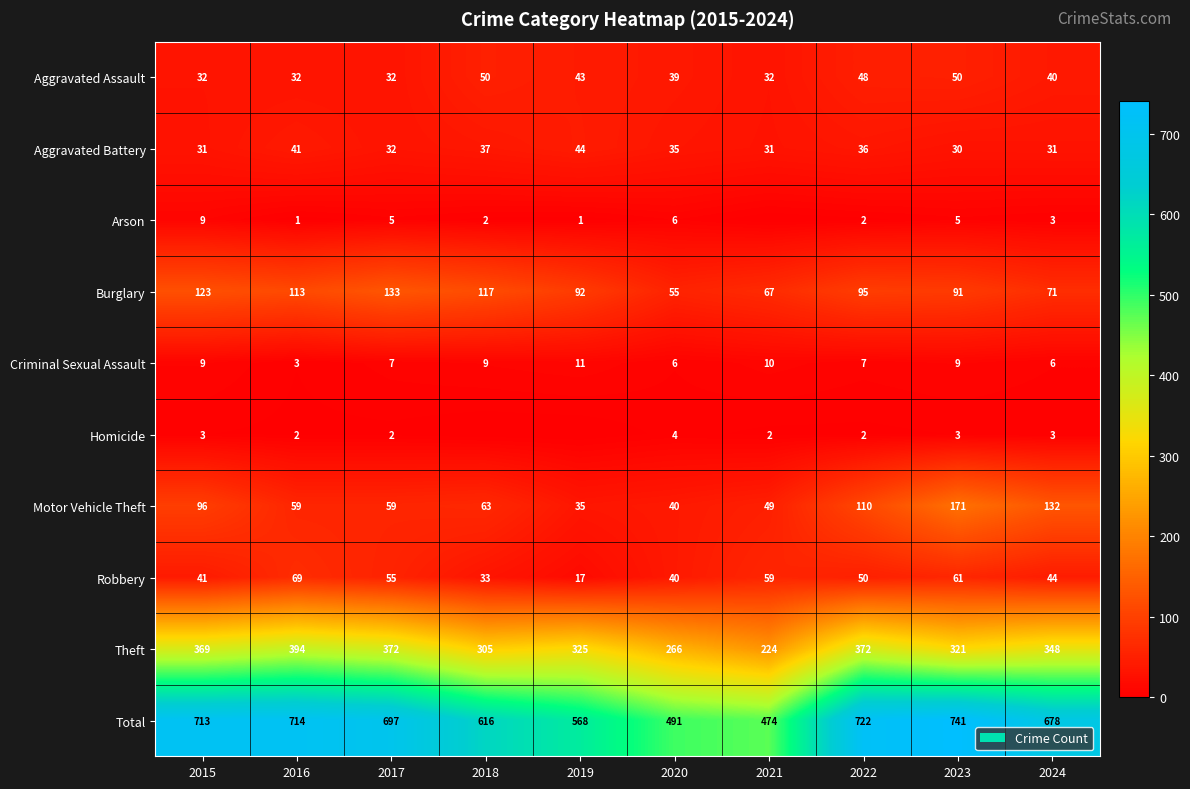

True or false: Aggravated Assault has a value of 9 at 2021.

False